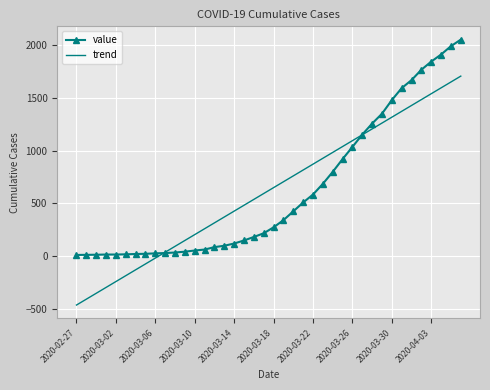

What are all the series names shown in the legend?

value, trend